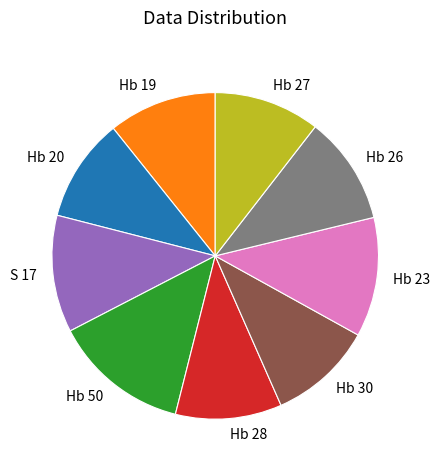

Approximately how many times larger is the value at Hb 20 compared to Hb 50?

0.8